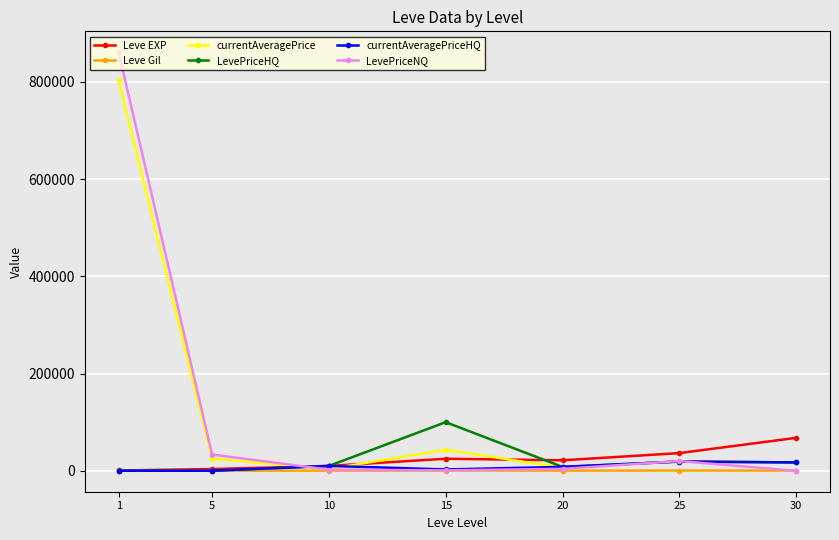

Which series has the widest spread of values?

LevePriceNQ